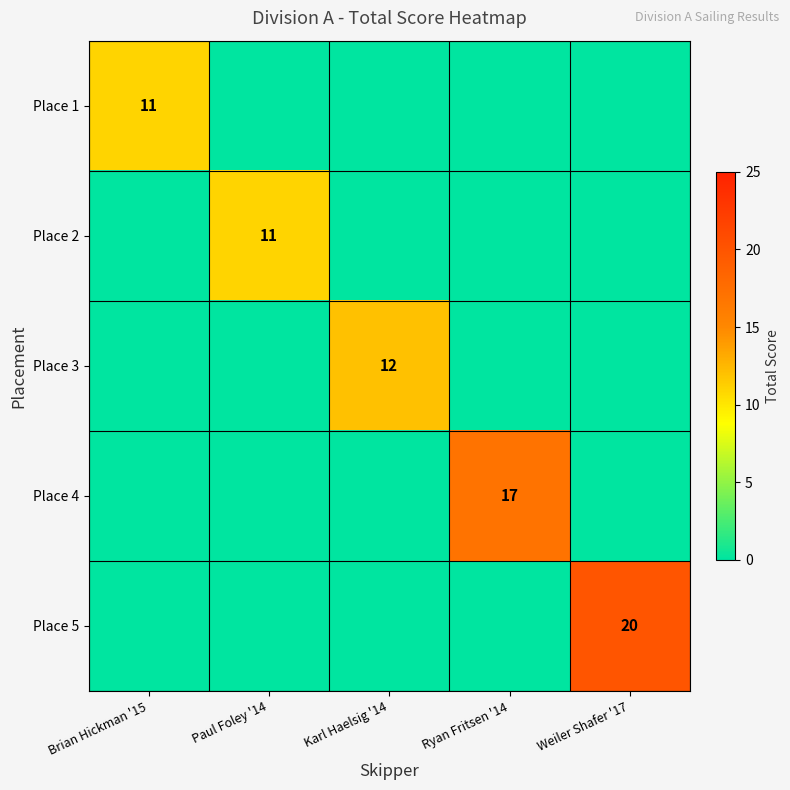

The value of Place 3 at Karl Haelsig '14 is 8. True or false?

False